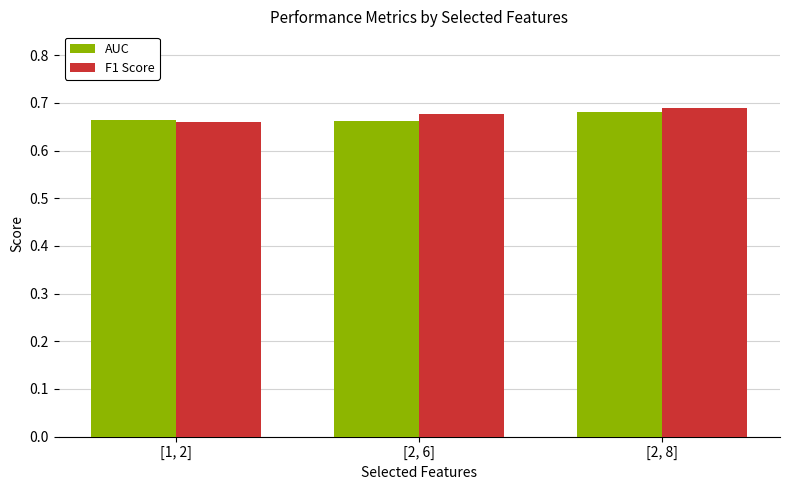

At how many categories does at least one series exceed 0?

3